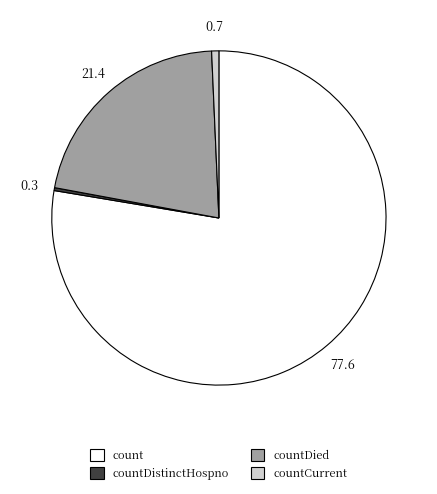

Combined, do count and countDied account for over 50%?

Yes